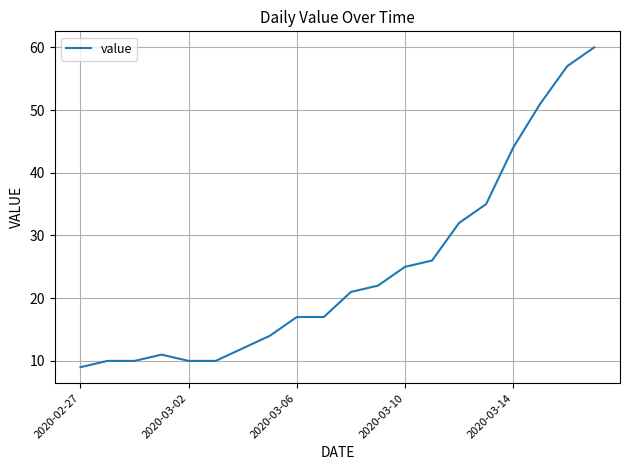

What is the maximum value shown in the chart?

60